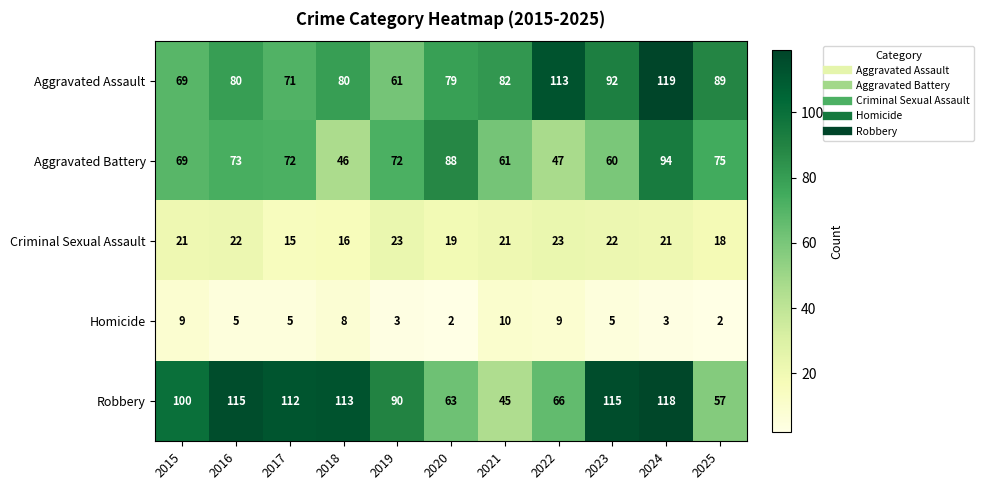

What is the sum of all Robbery values?

994